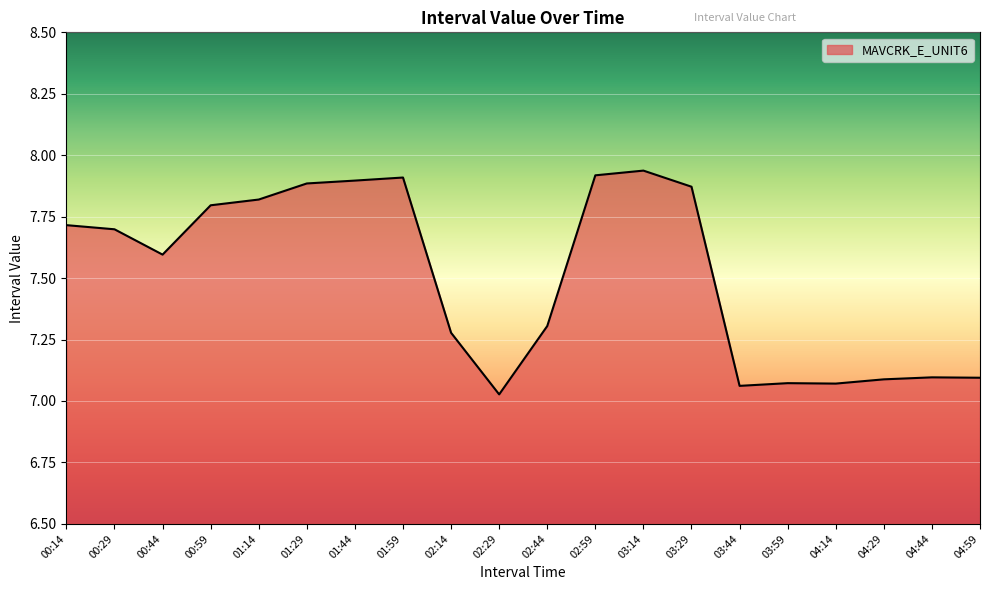

Between 01:59 and 00:14, which is larger?

01:59